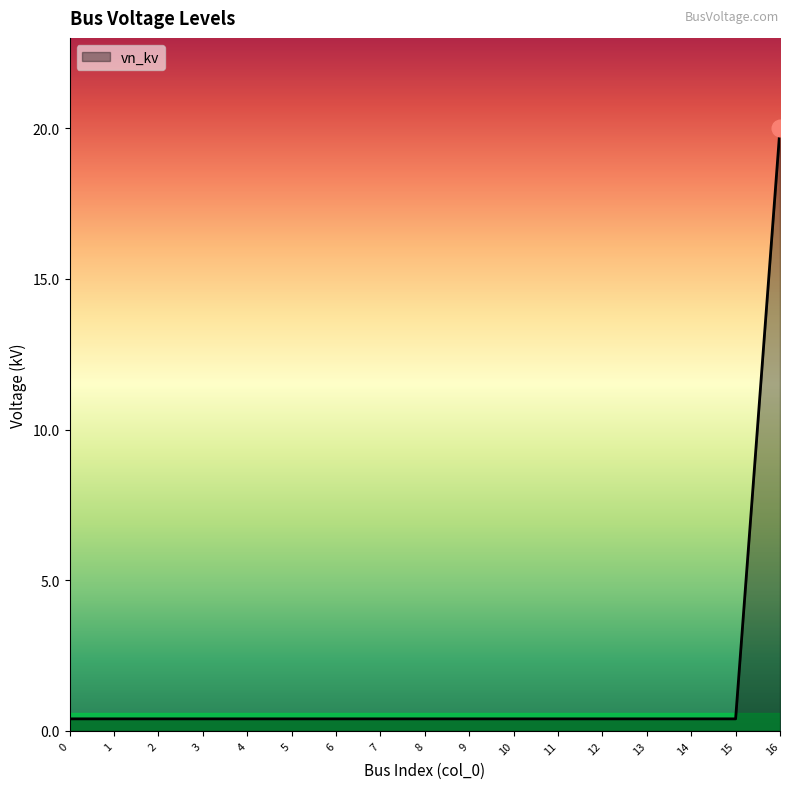

Count the number of data series in this chart.

1